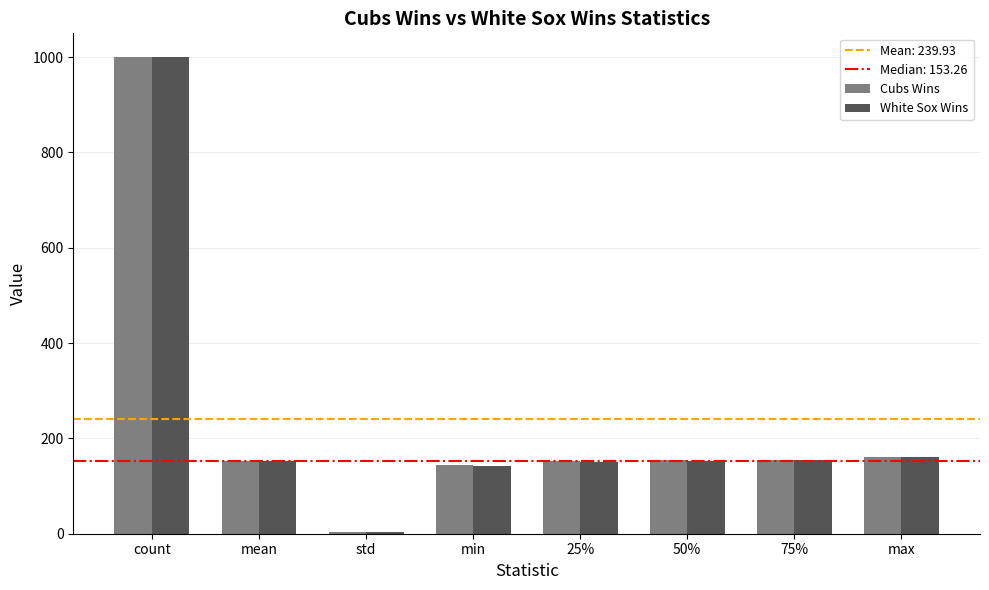

The Cubs Wins series shows 276.4 at 50%. True or false?

False